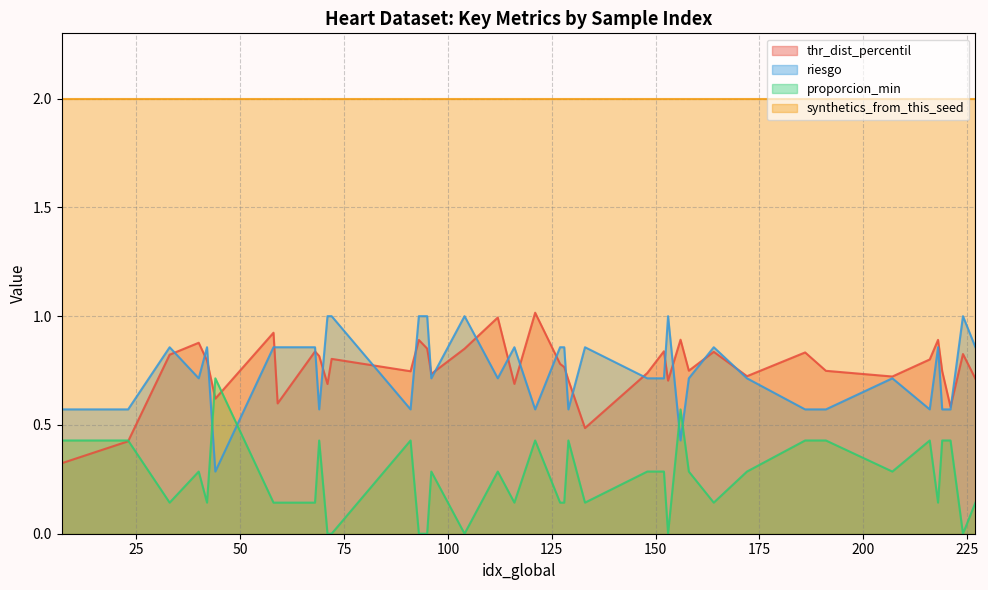

What is the average value of the thr_dist_percentil series?

0.8